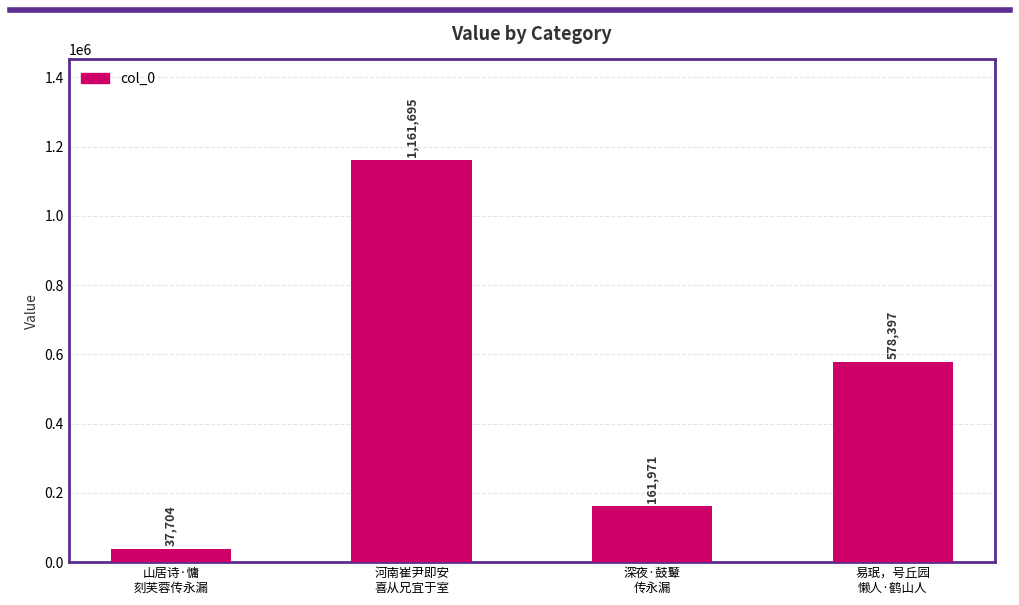

What is the difference between the second highest and second lowest values?

416426